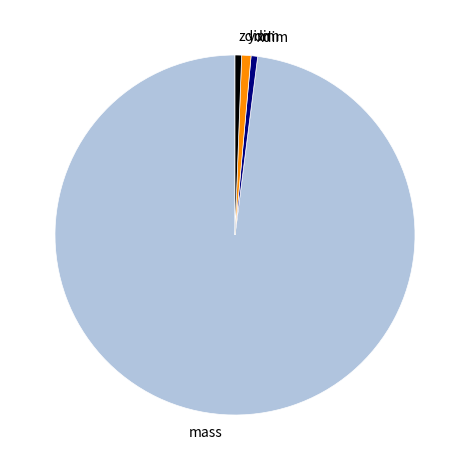

Which category has the biggest portion of the pie?

mass